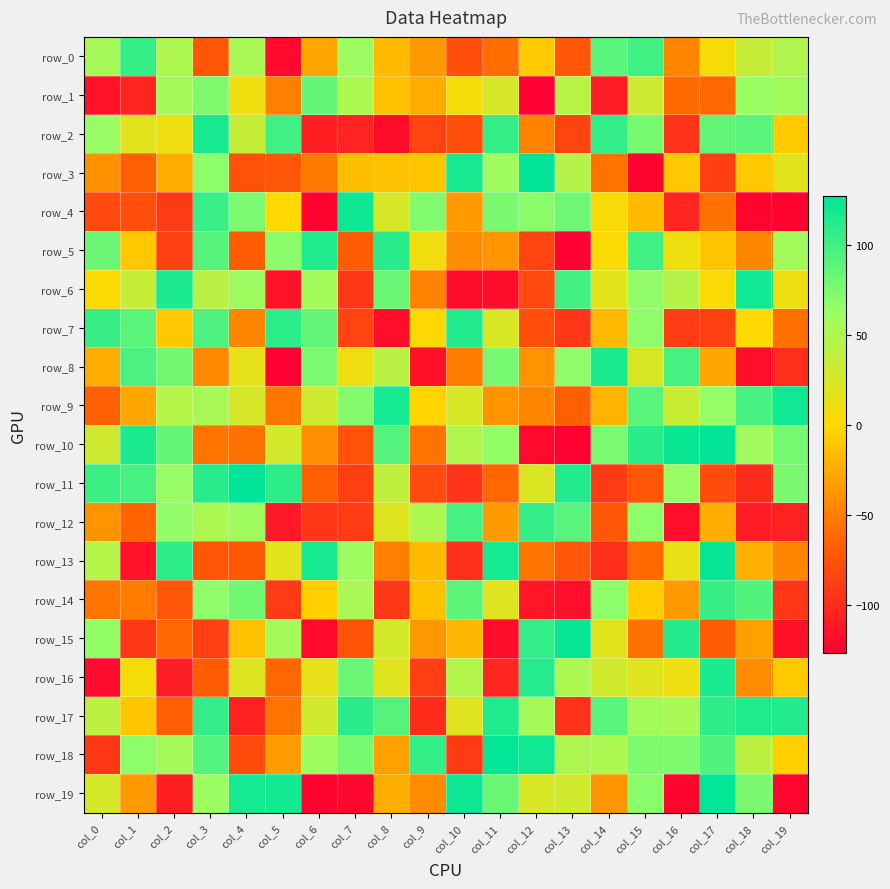

How many positive values does the row_4 series have?

10